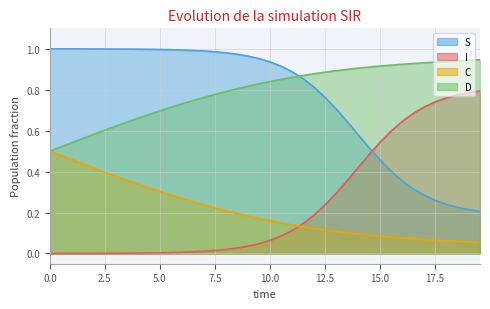

Reading left to right, extract all data points from this chart.

S: 1.0	1.0	1.0	1.0	1.0	1.0	1.0	1.0	1.0	1.0	1.0	1.0	1.0	1.0	1.0	1.0	1.0	1.0	1.0	1.0	0.9	0.9	0.9	0.9	0.8	0.8	0.7	0.6	0.6	0.5	0.5	0.4	0.4	0.3	0.3	0.3	0.2	0.2	0.2	0.2
I: 0.0	0.0	0.0	0.0	0.0	0.0	0.0	0.0	0.0	0.0	0.0	0.0	0.0	0.0	0.0	0.0	0.0	0.0	0.0	0.0	0.1	0.1	0.1	0.1	0.2	0.2	0.3	0.4	0.4	0.5	0.5	0.6	0.6	0.7	0.7	0.7	0.8	0.8	0.8	0.8
C: 0.5	0.5	0.5	0.4	0.4	0.4	0.4	0.4	0.3	0.3	0.3	0.3	0.3	0.3	0.2	0.2	0.2	0.2	0.2	0.2	0.2	0.1	0.1	0.1	0.1	0.1	0.1	0.1	0.1	0.1	0.1	0.1	0.1	0.1	0.1	0.1	0.1	0.1	0.1	0.1
D: 0.5	0.5	0.5	0.6	0.6	0.6	0.6	0.6	0.7	0.7	0.7	0.7	0.7	0.7	0.8	0.8	0.8	0.8	0.8	0.8	0.8	0.9	0.9	0.9	0.9	0.9	0.9	0.9	0.9	0.9	0.9	0.9	0.9	0.9	0.9	0.9	0.9	0.9	0.9	0.9